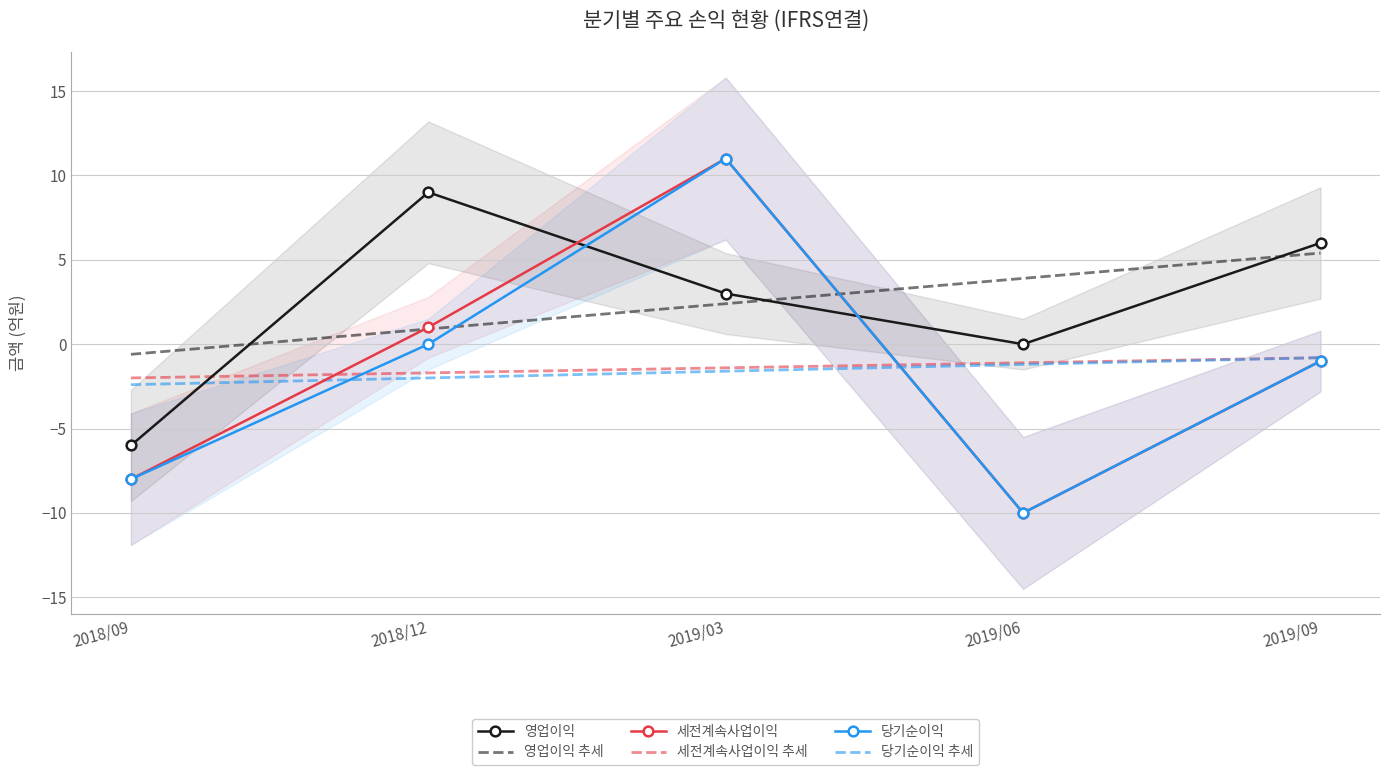

True or false: 영업이익 has a value of 3.0 at 2019/03.

True